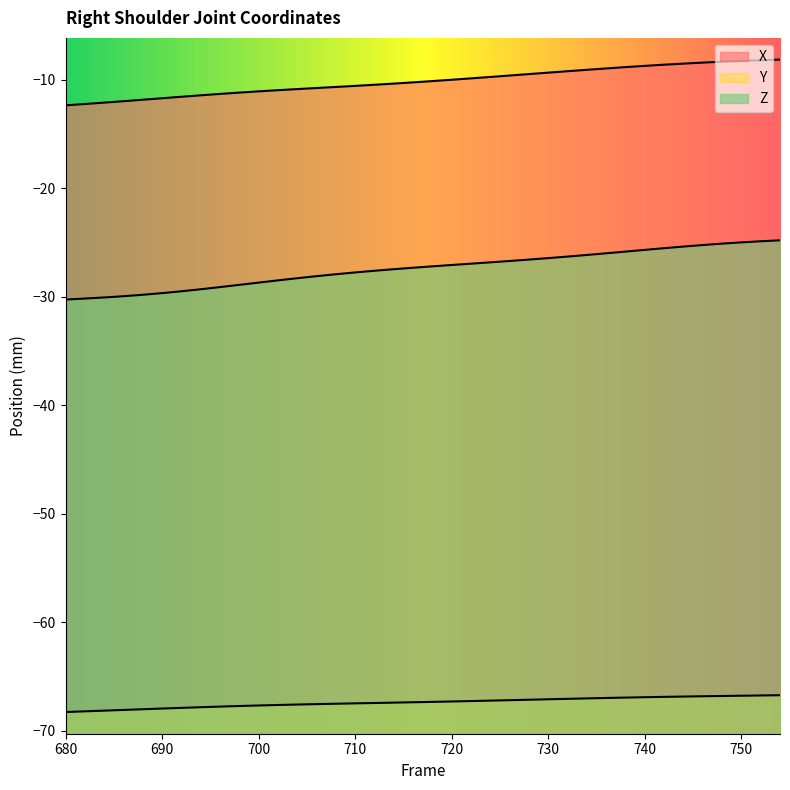

Does the chart have visible grid lines?

No